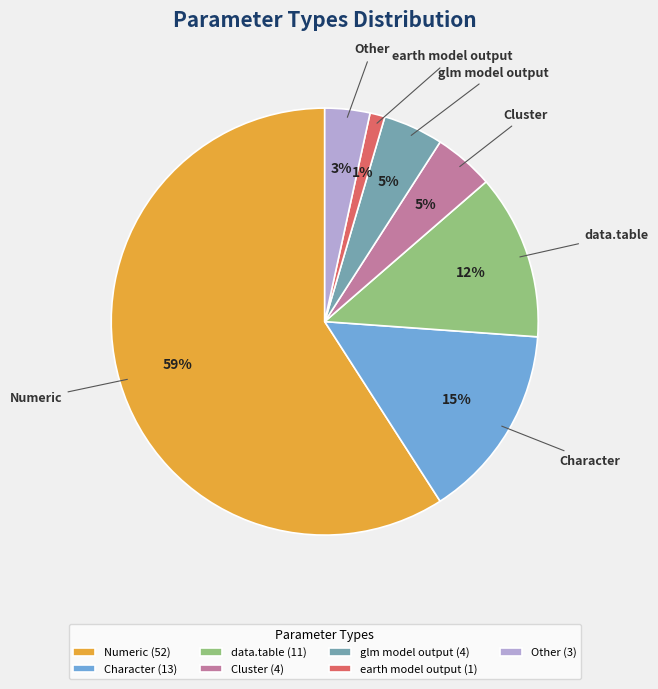

Which slice represents more than half of the pie?

Numeric